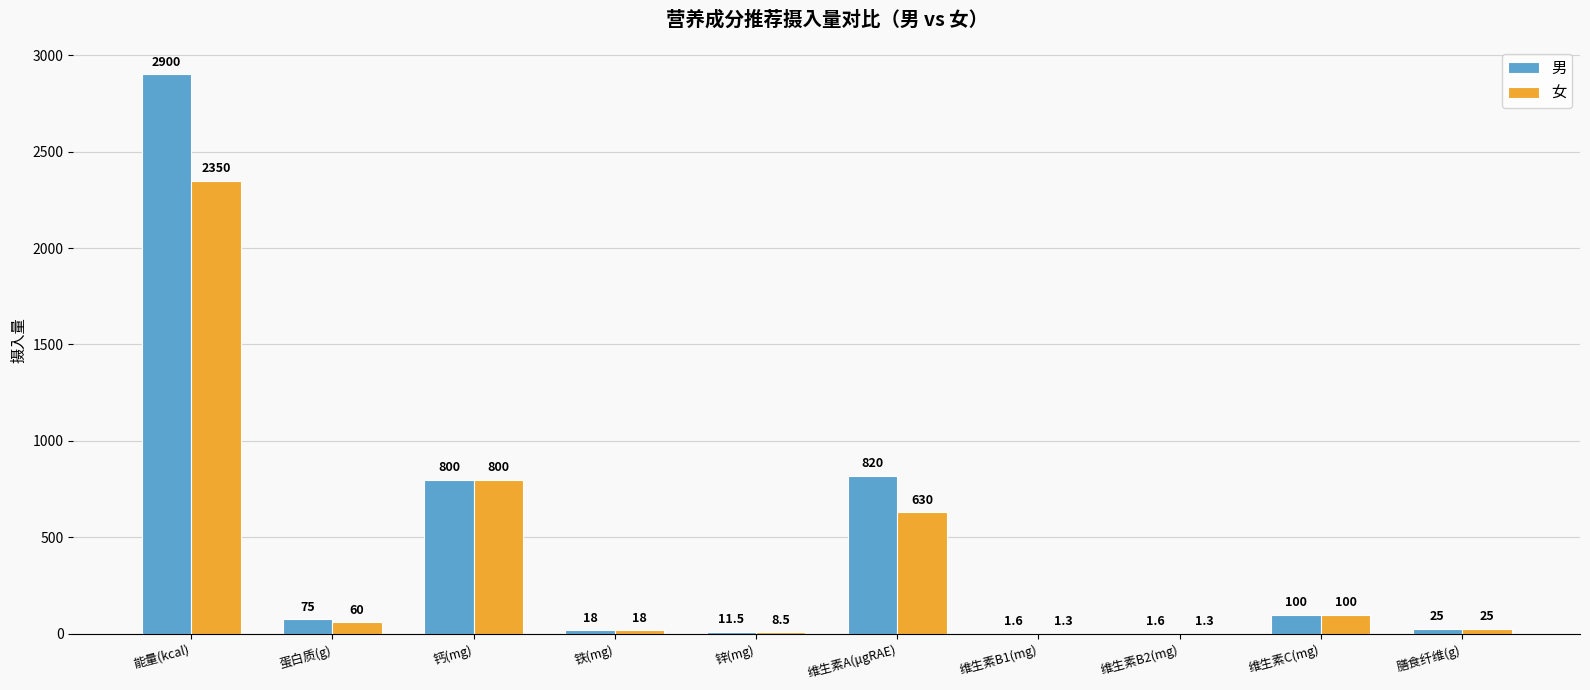

True or false: 女 has a value of 18.0 at 铁(mg).

True